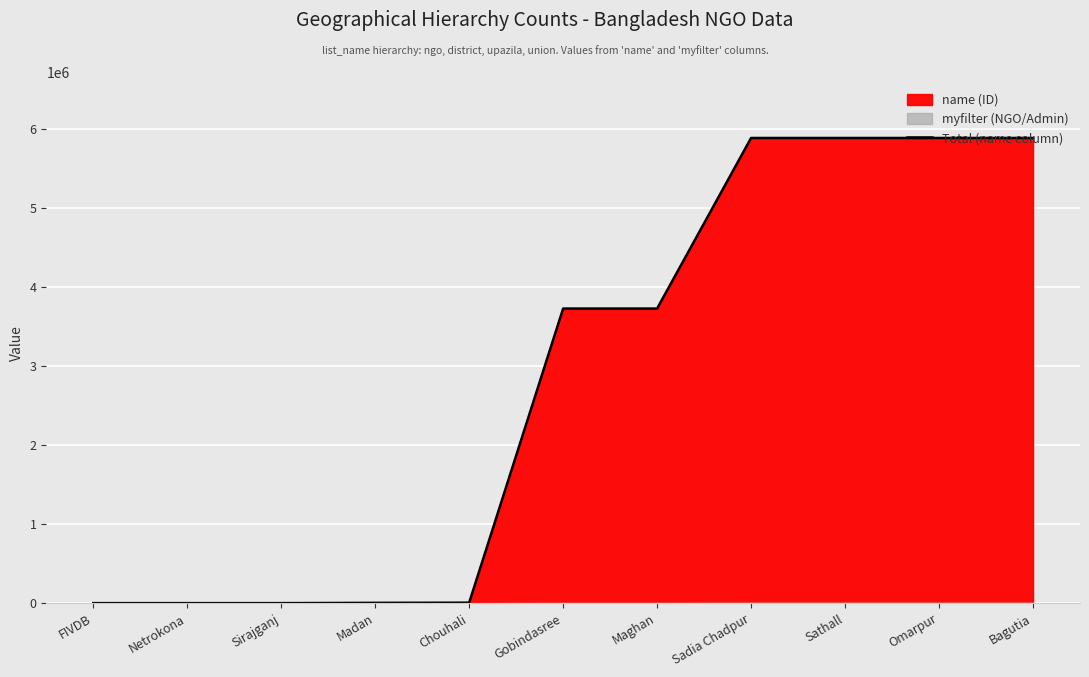

What is the change in value from Sirajganj to Maghan?

+3725605